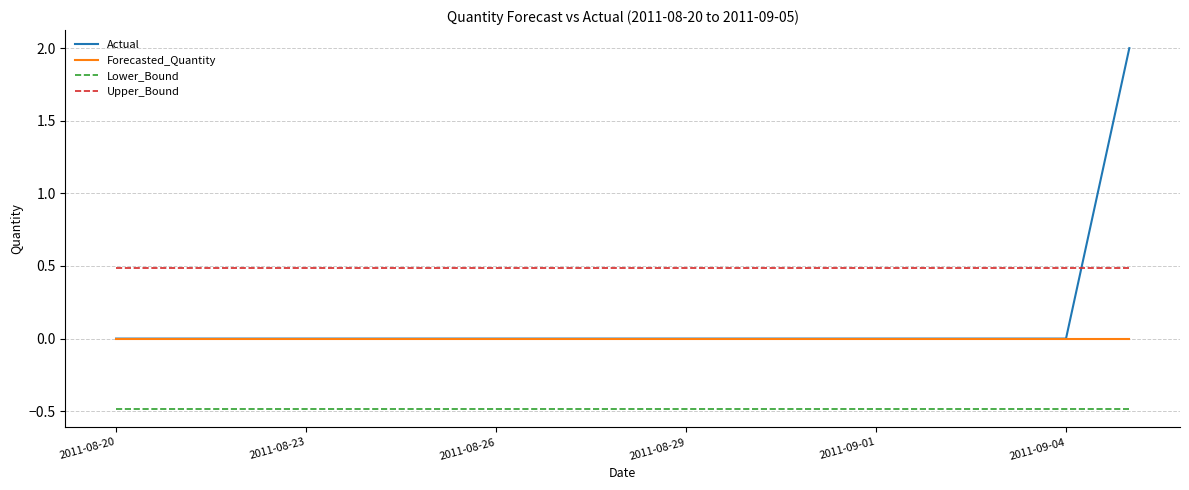

Which series has the widest spread of values?

Actual